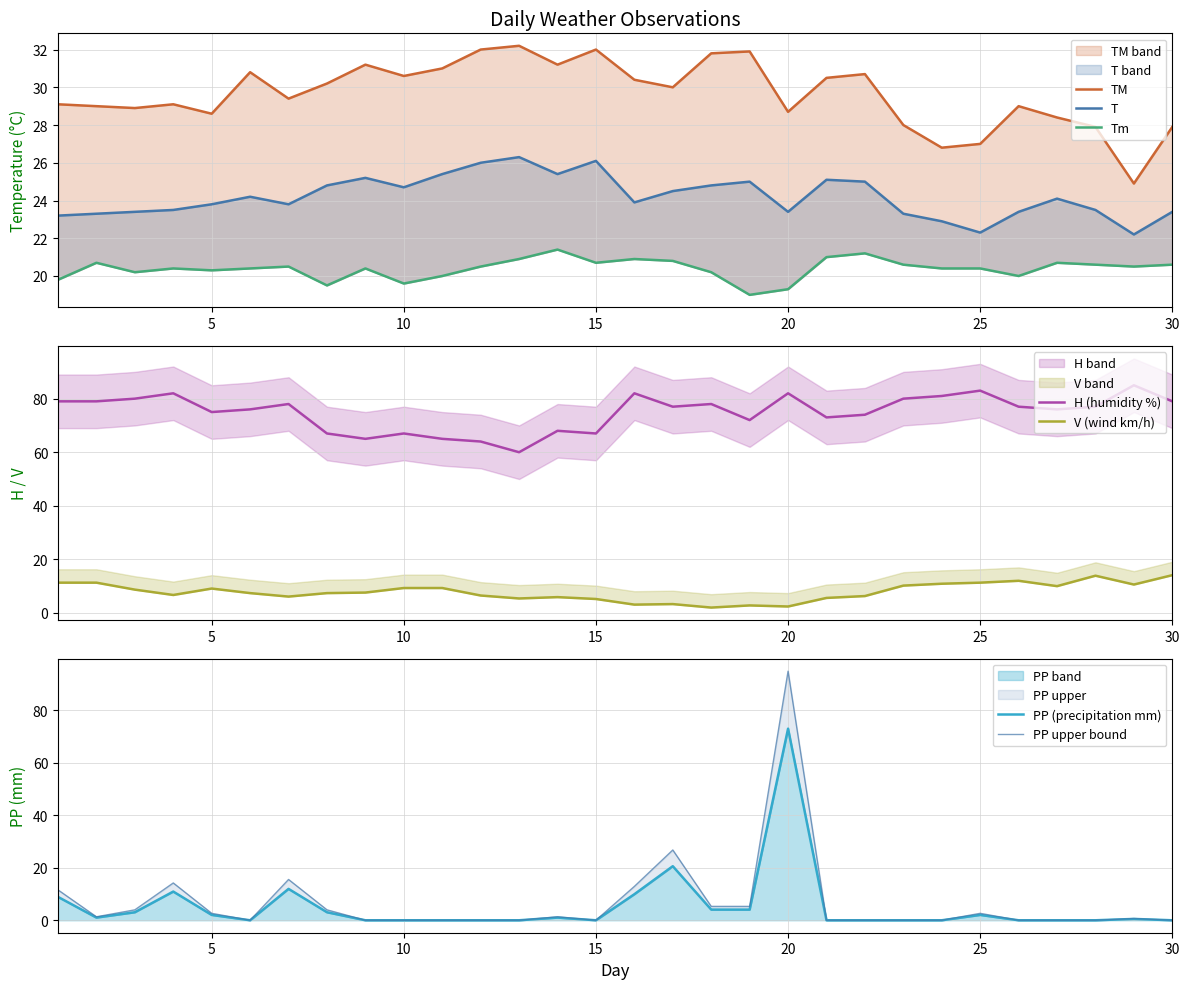

What is the total value across all series at 21?

155.2